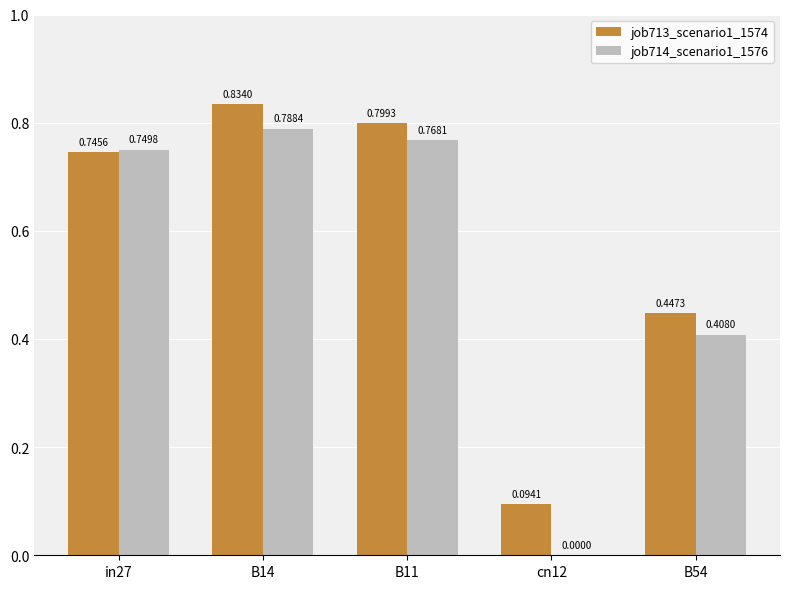

The value of job713_scenario1_1574 at B54 is 0.7. True or false?

False